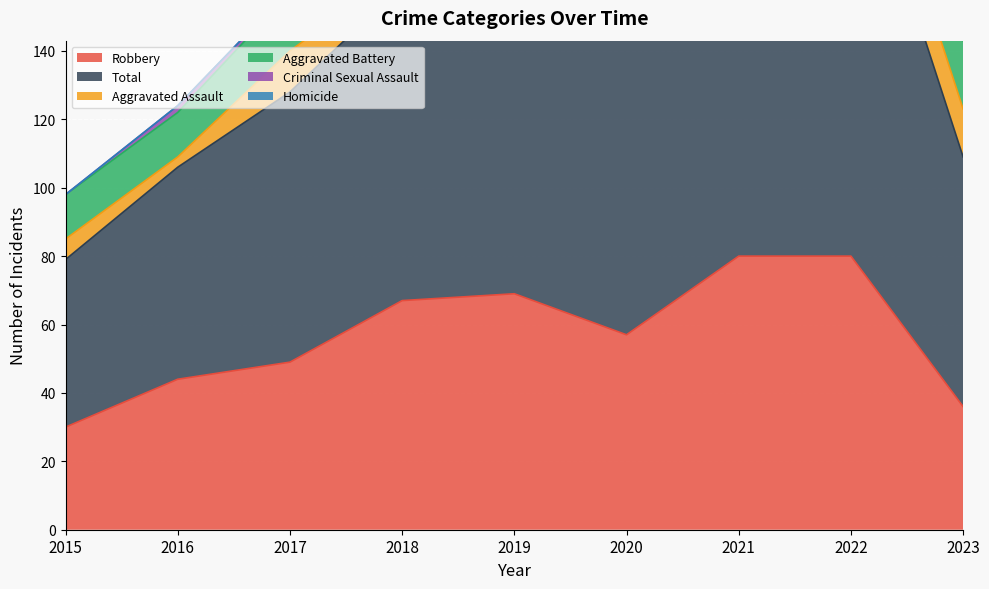

What is the lowest value of the Robbery series?

30